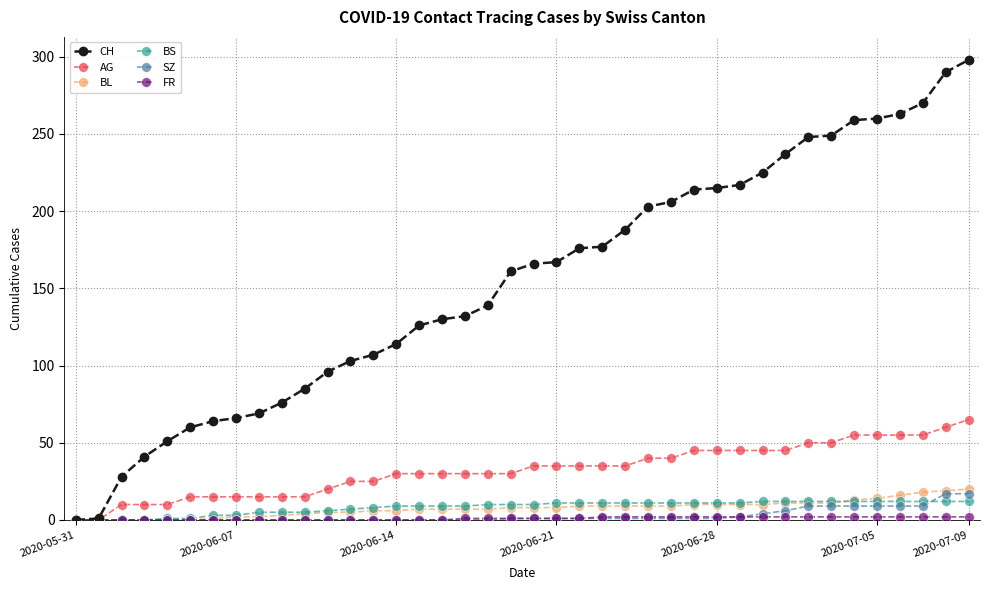

Which series has the largest total across all categories?

CH